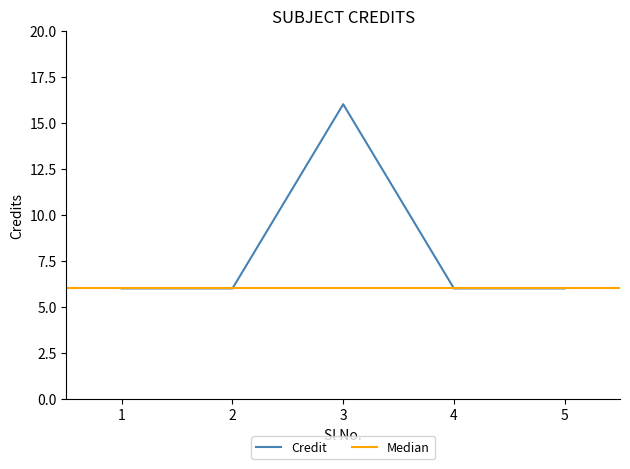

What is the minimum value shown in the chart?

6